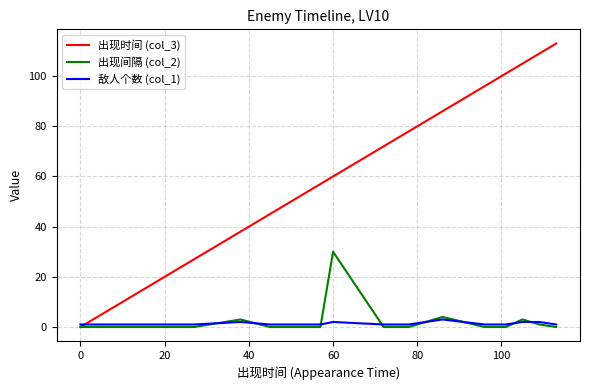

True or false: 出现时间 (col_3) has more than 0 interior local peaks.

False